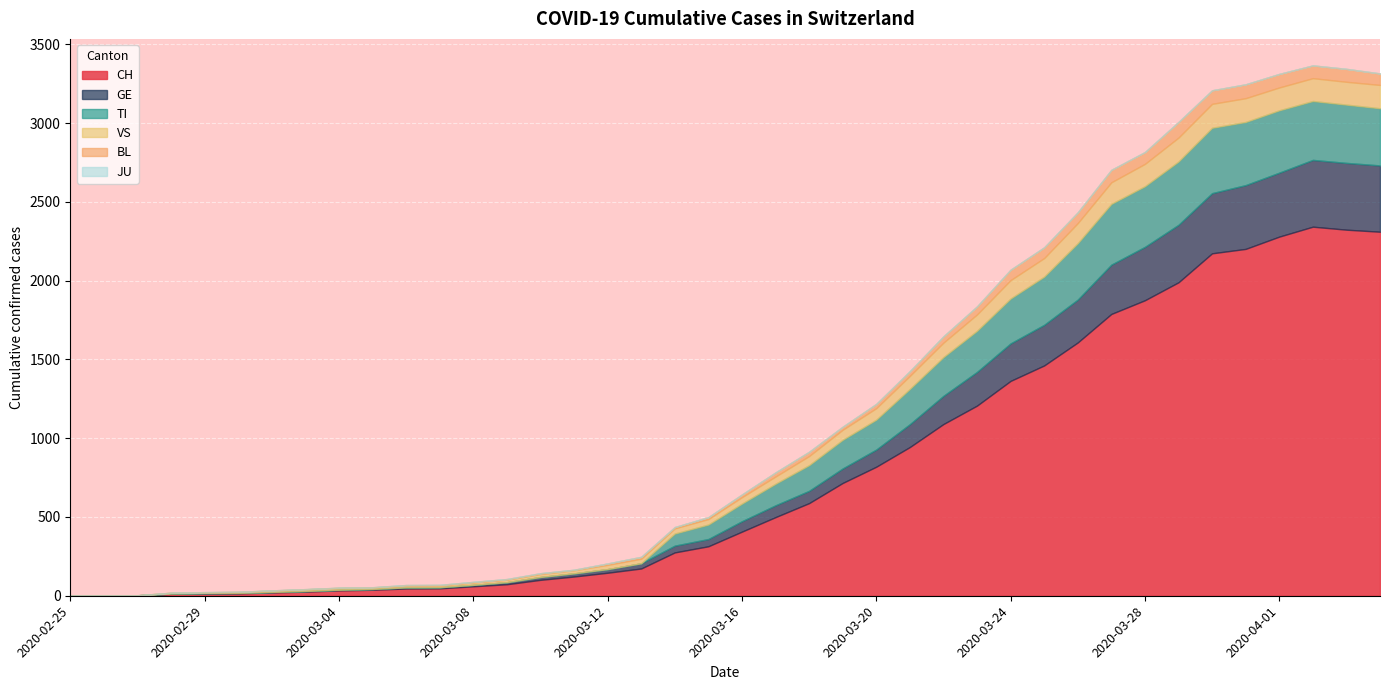

The value of TI at 2020-02-27 is -250. True or false?

False